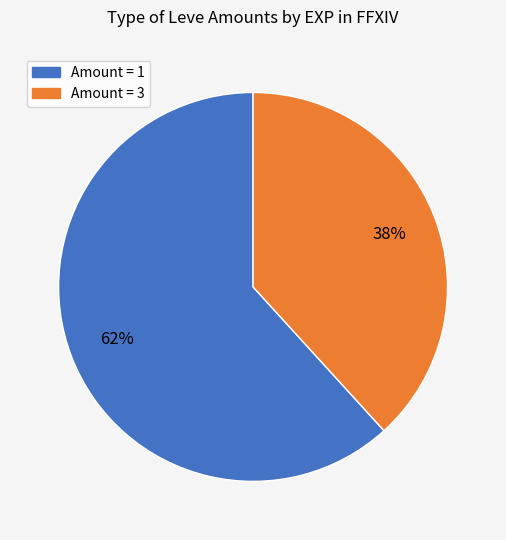

Is there any slice that represents more than half of the pie?

Yes